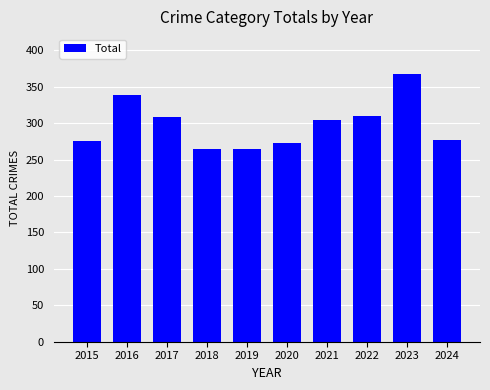

What is the change in value from 2015 to 2021?

+28